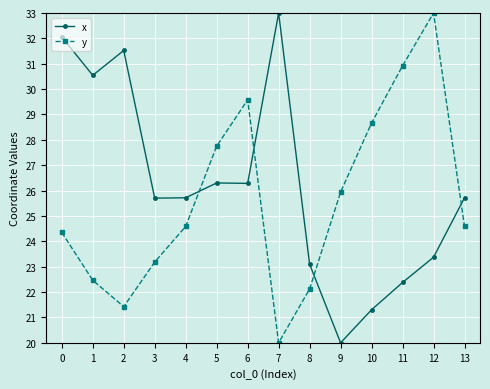

What are all the series names shown in the legend?

x, y